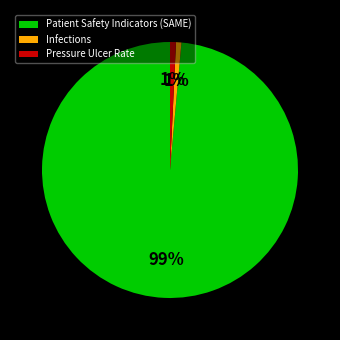

Combined, do Pressure Ulcer Rate and Infections account for over 50%?

No